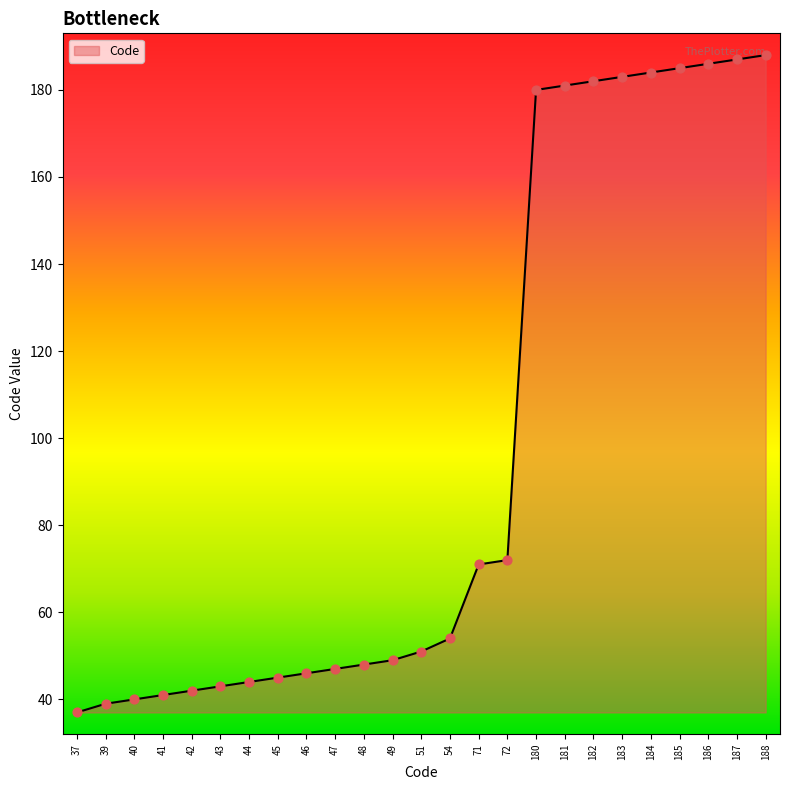

Approximately how many times larger is the value at 48 compared to 42?

1.1